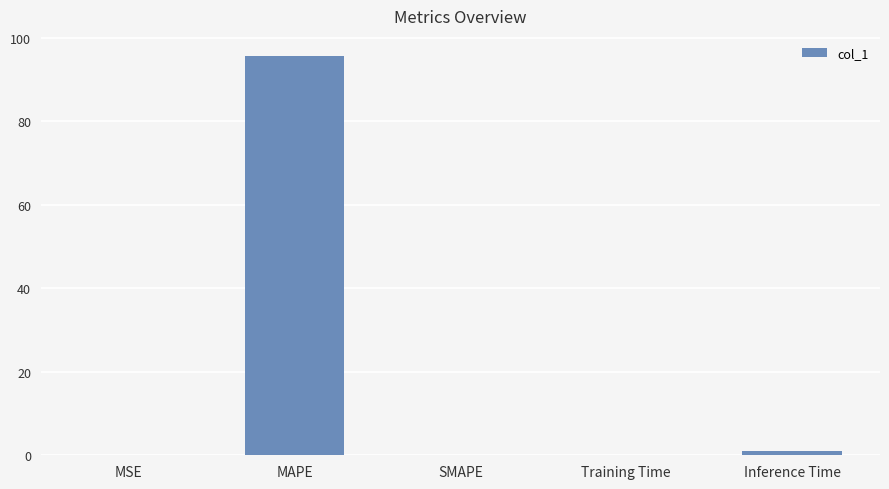

Which label corresponds to the largest value in the chart?

MAPE